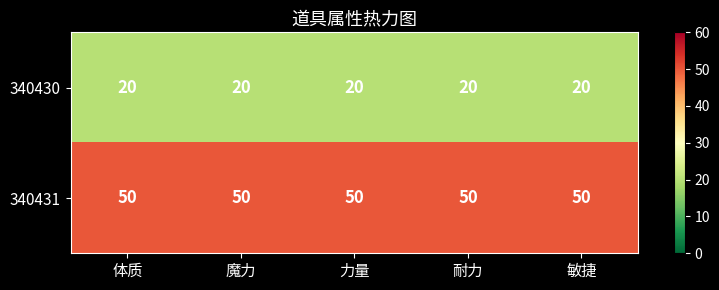

List the series in order of their peak value, lowest first.

340430, 340431